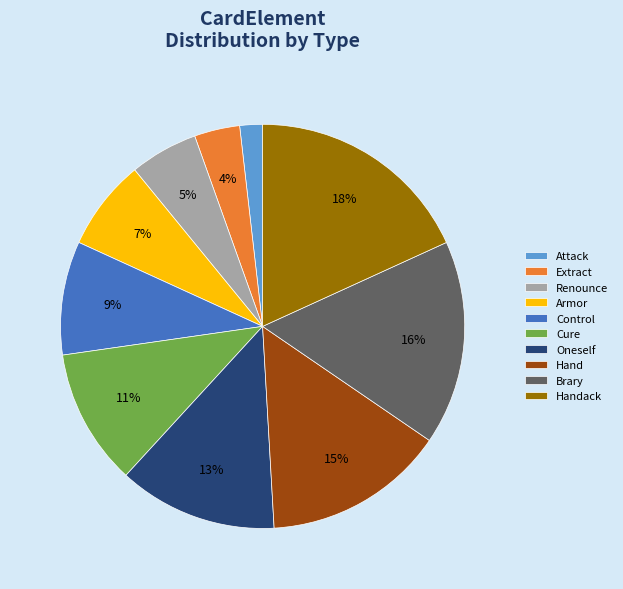

The Brary slice represents 27% of the pie. True or false?

False